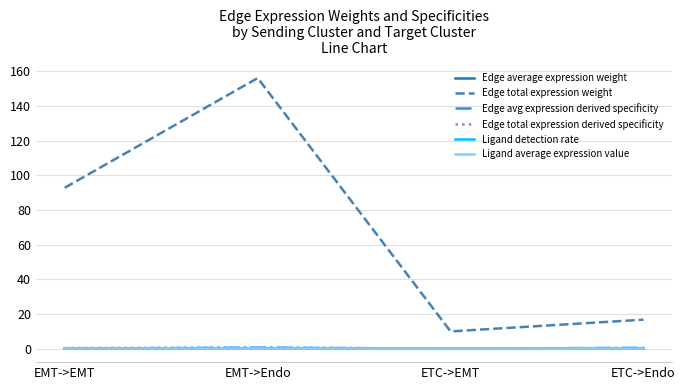

Which series changed the most between EMT->Endo and ETC->Endo?

Edge total expression weight